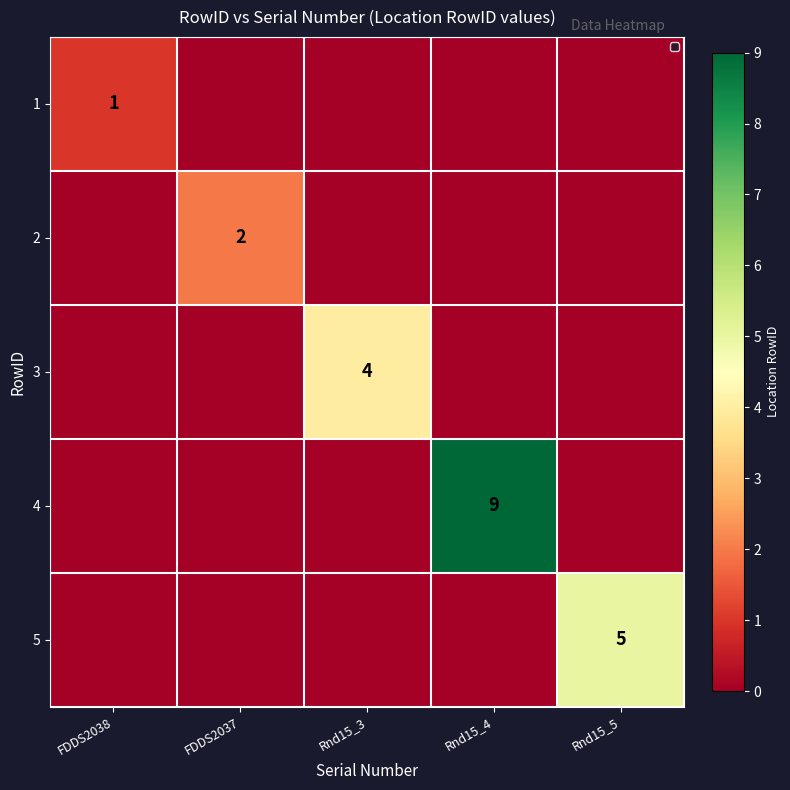

True or false: 3 has a value of 4 at Rnd15_3.

True